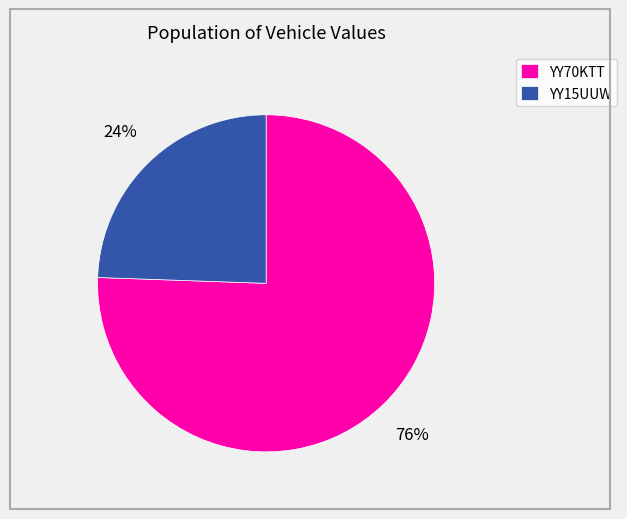

What is the largest slice in the pie chart?

YY70KTT